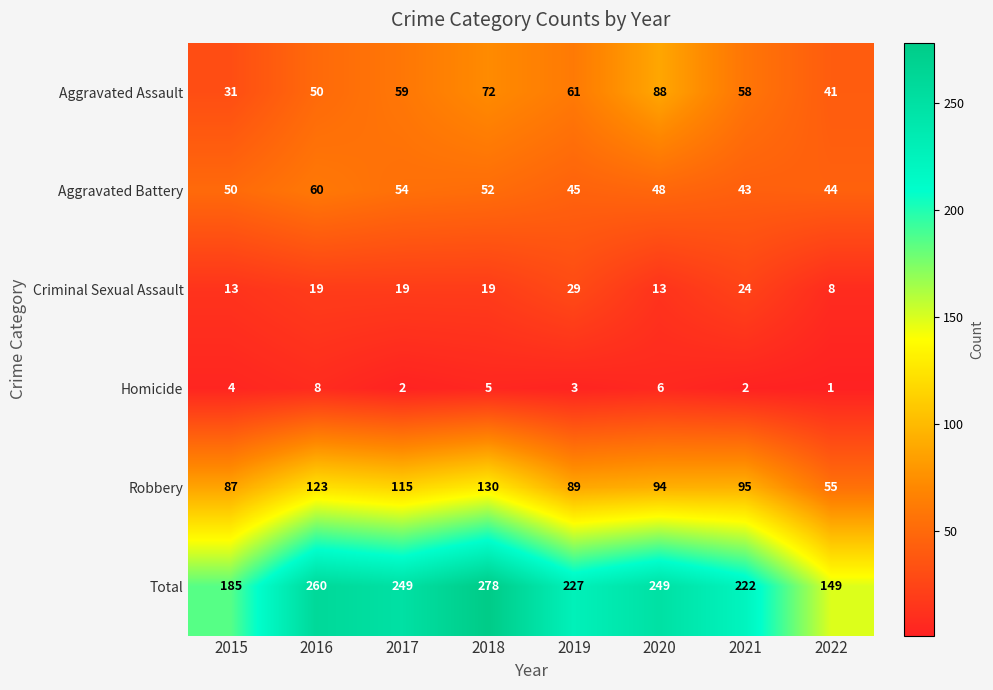

Is it true that Criminal Sexual Assault equals 12 at 2019?

False